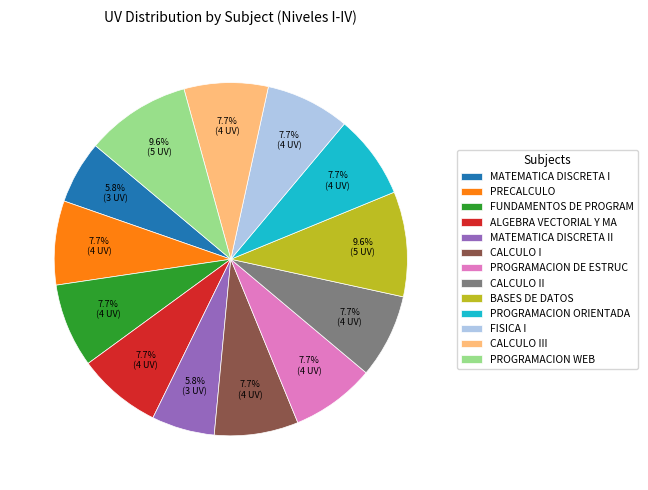

How many slices are in this pie chart?

13